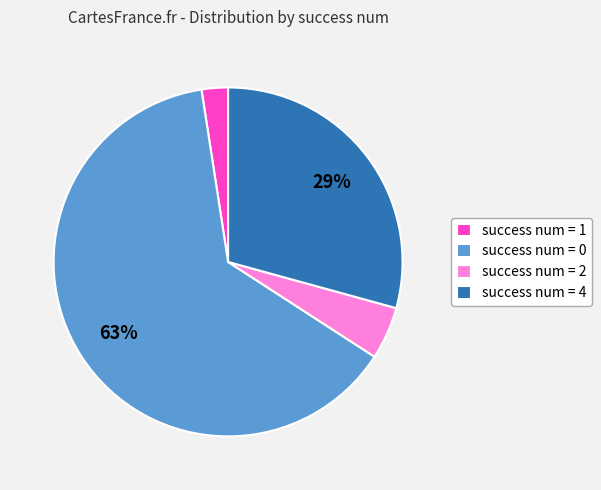

Is there any slice that represents more than half of the pie?

Yes